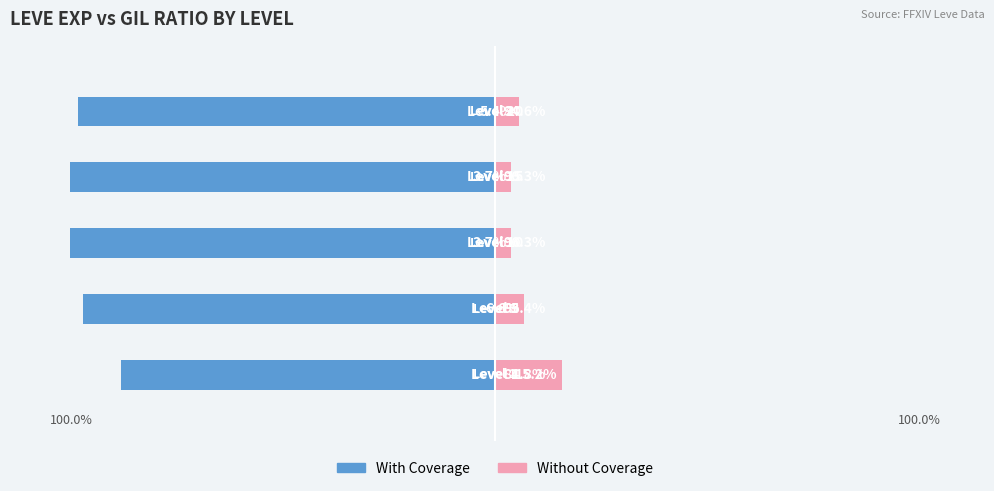

What is the difference between the maximum and minimum values in the With Coverage series?

11.5